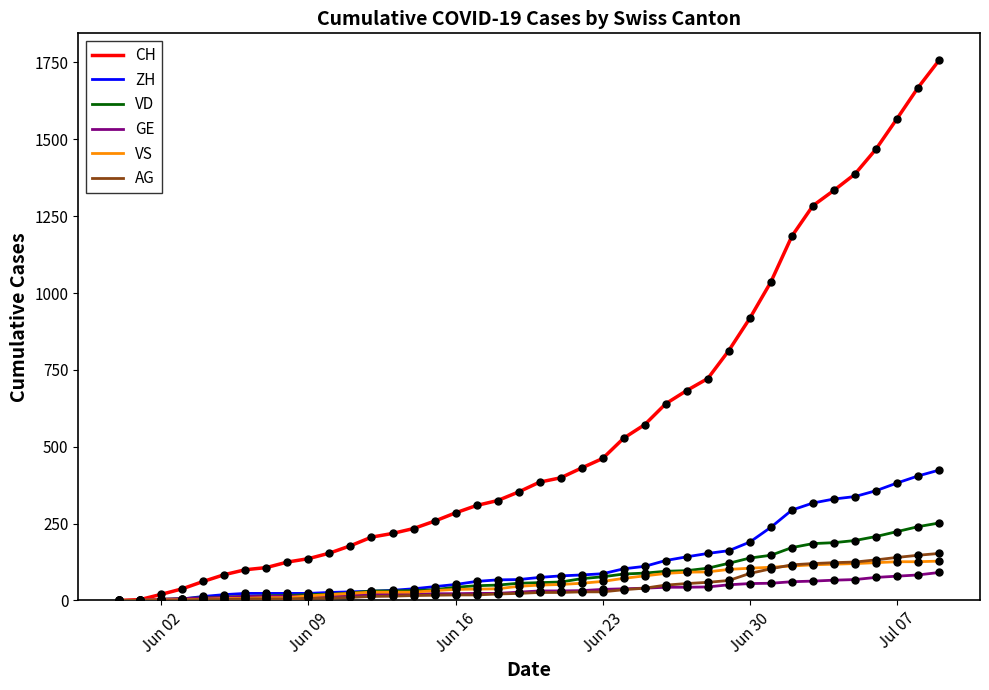

Which series has the largest range (max minus min)?

CH